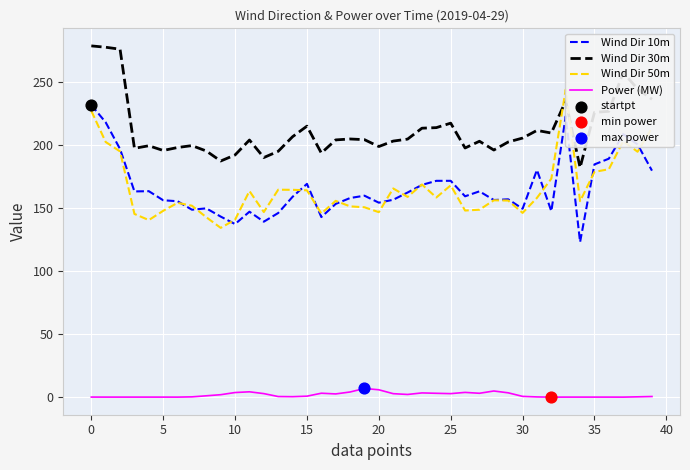

What are all the series names shown in the legend?

Wind Dir 10m, Wind Dir 30m, Wind Dir 50m, Power (MW)